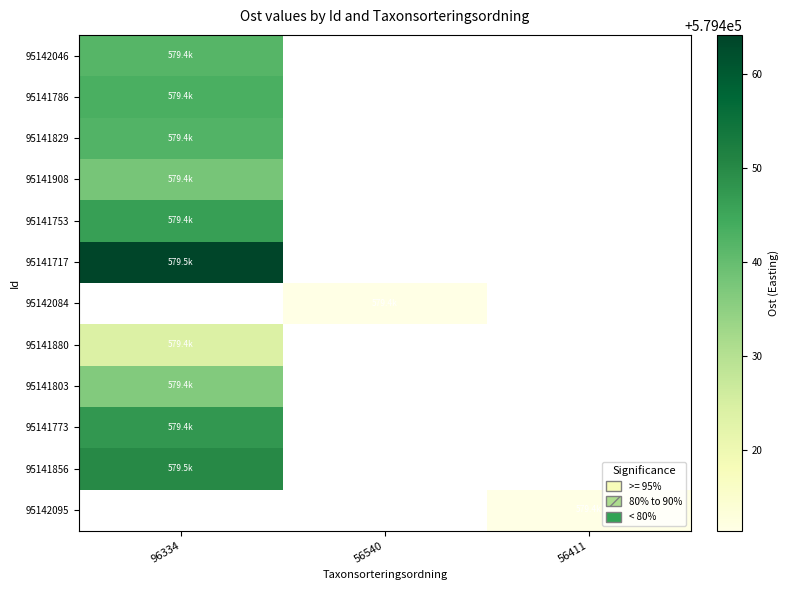

At how many categories does at least one series exceed 579460?

1